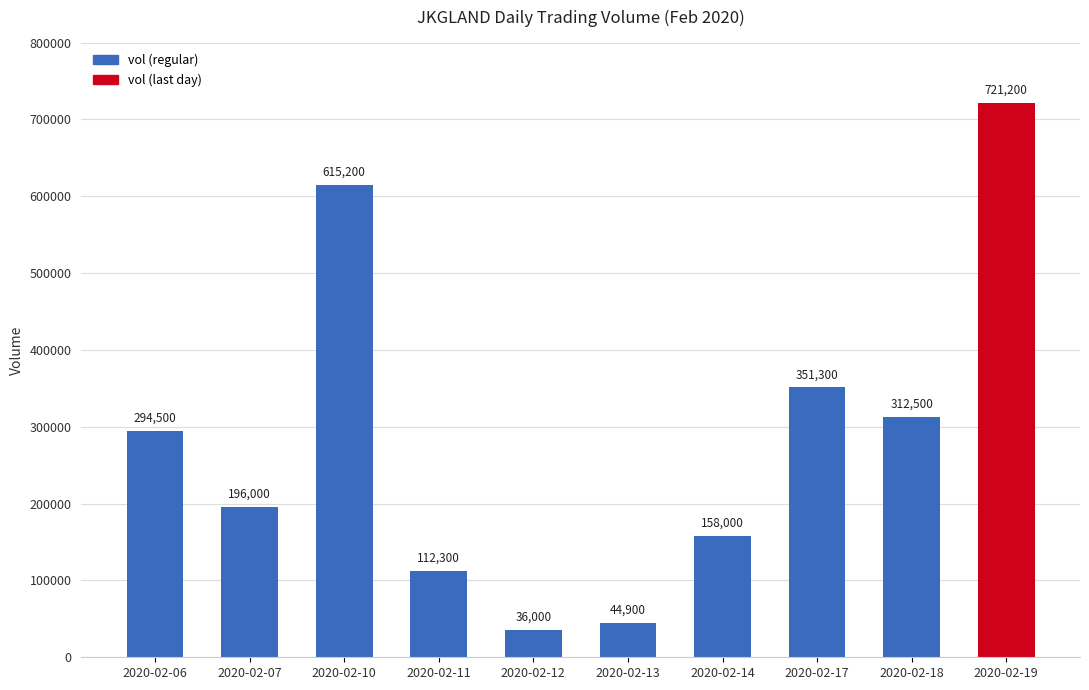

Reading left to right, list all the values displayed in this chart.

2020-02-06=294500	2020-02-07=196000	2020-02-10=615200	2020-02-11=112300	2020-02-12=36000	2020-02-13=44900	2020-02-14=158000	2020-02-17=351300	2020-02-18=312500	2020-02-19=721200